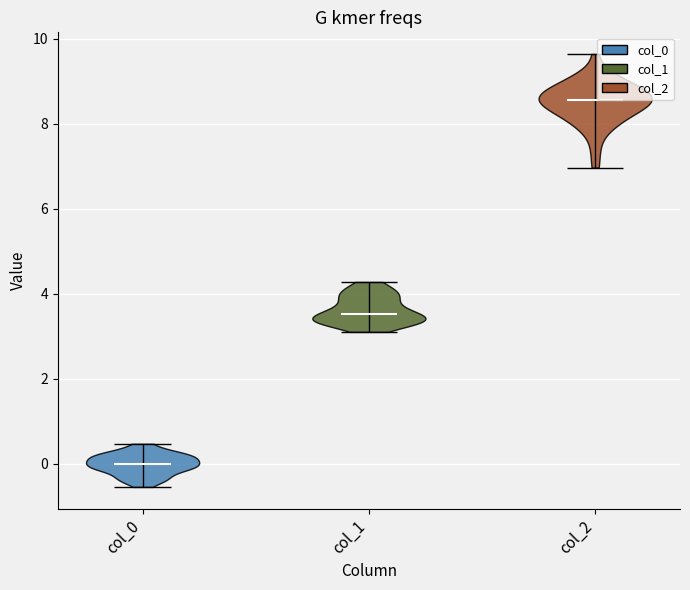

What is the lowest point the violin for col_2 reaches on the y-axis? The values are not printed on the chart, so give them approximately, as read against the axis.

7.0